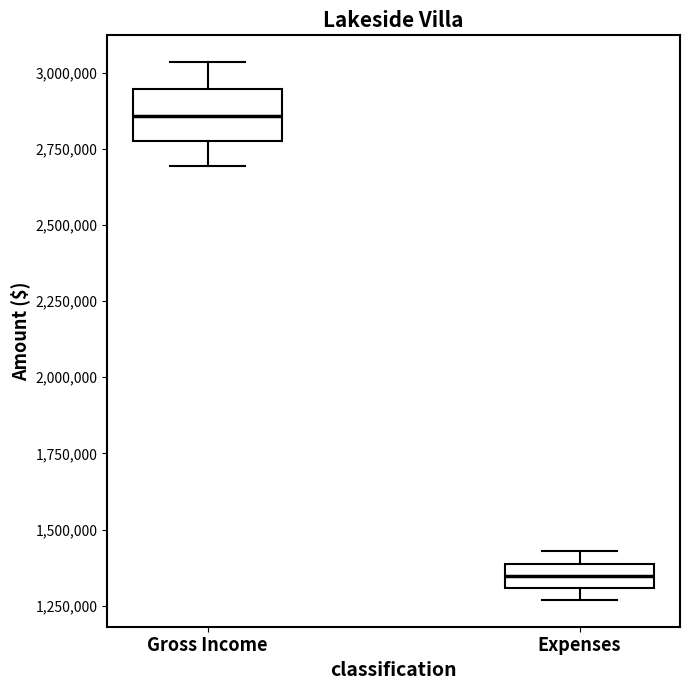

Where does the lower whisker of the box for Gross Income end on the y-axis? The values are not printed on the chart, so give them approximately, as read against the axis.

2700000